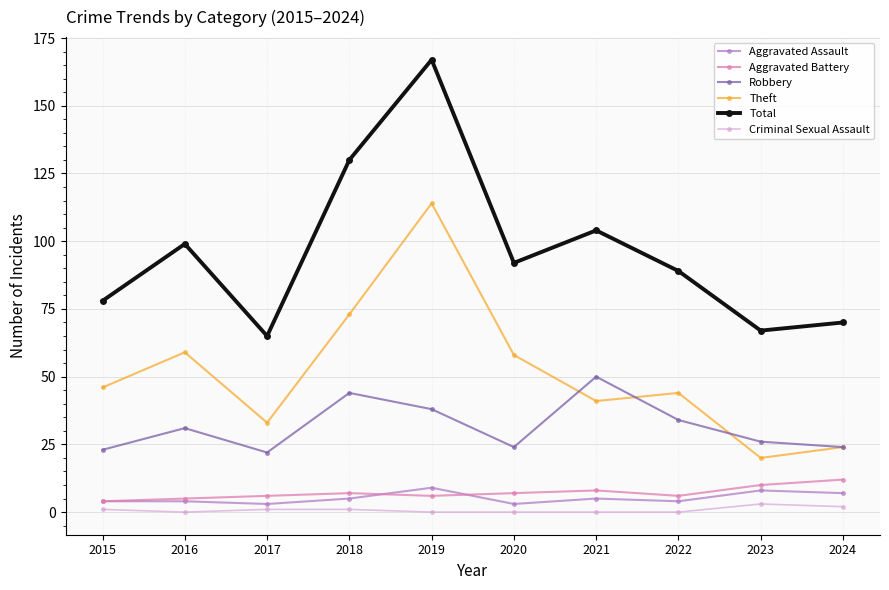

What is the total value across all series at 2019?

334